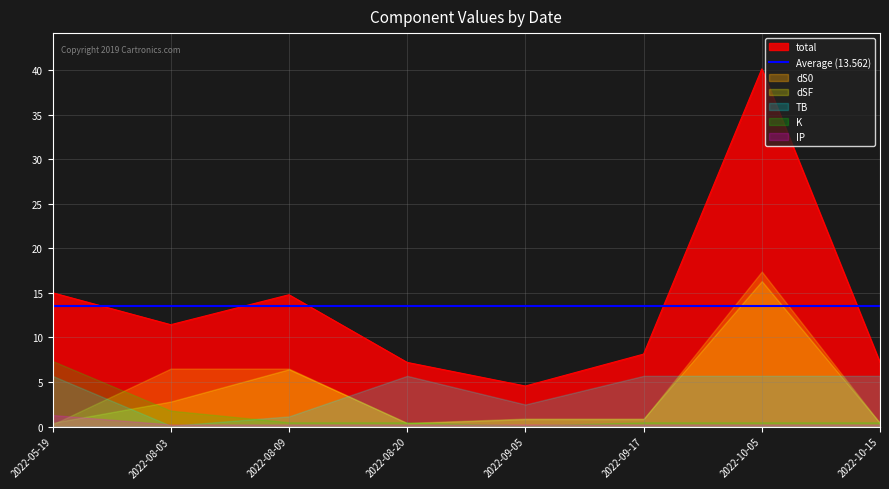

Read the K value at 2022-08-03.

1.8